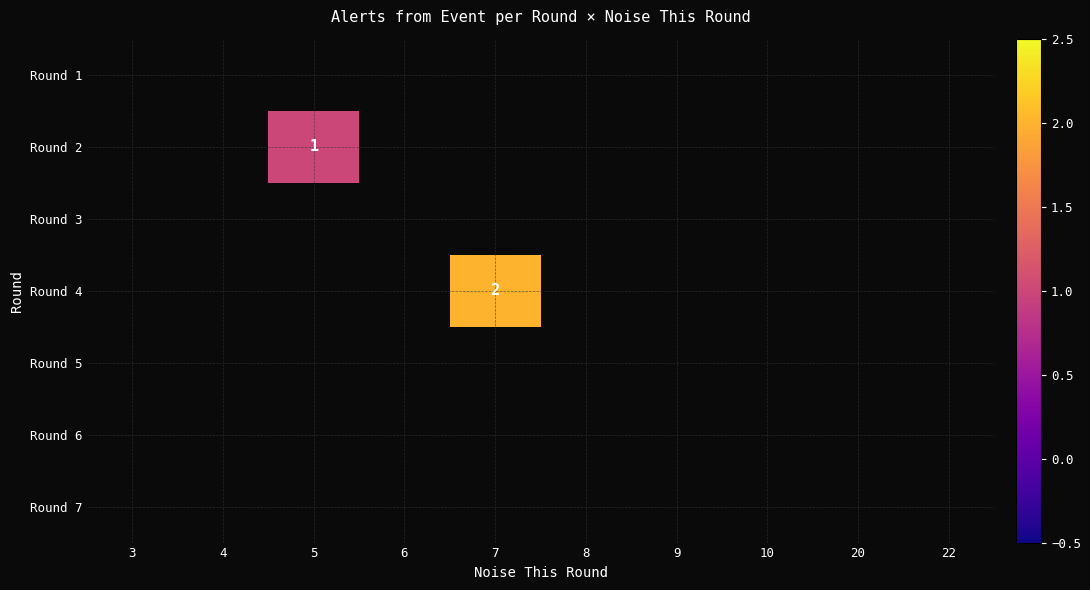

Which category has the lowest value across all series?

5